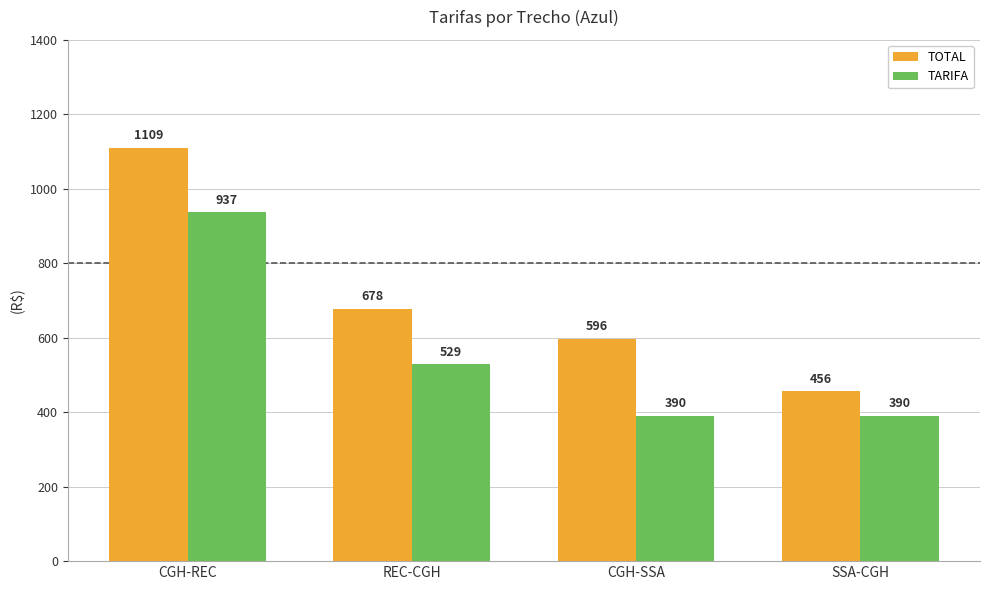

Which series has the largest total across all categories?

TOTAL